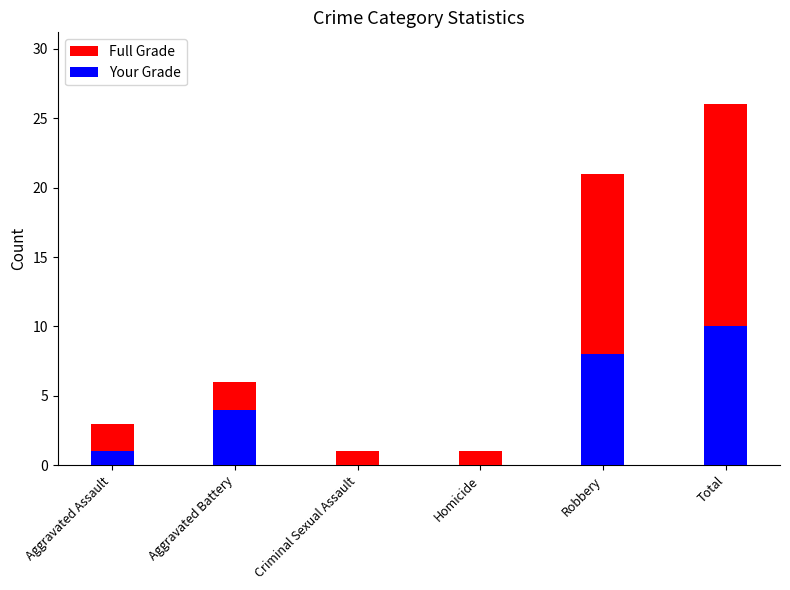

What is the sum of all Your Grade values?

23